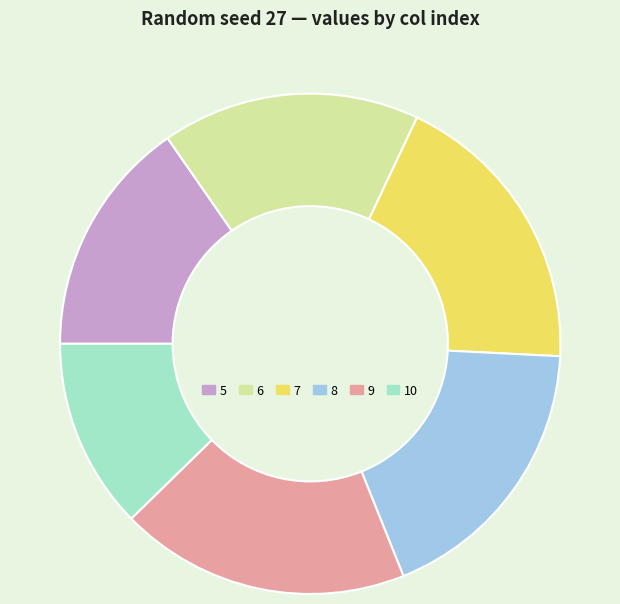

Does any single category account for the majority?

No